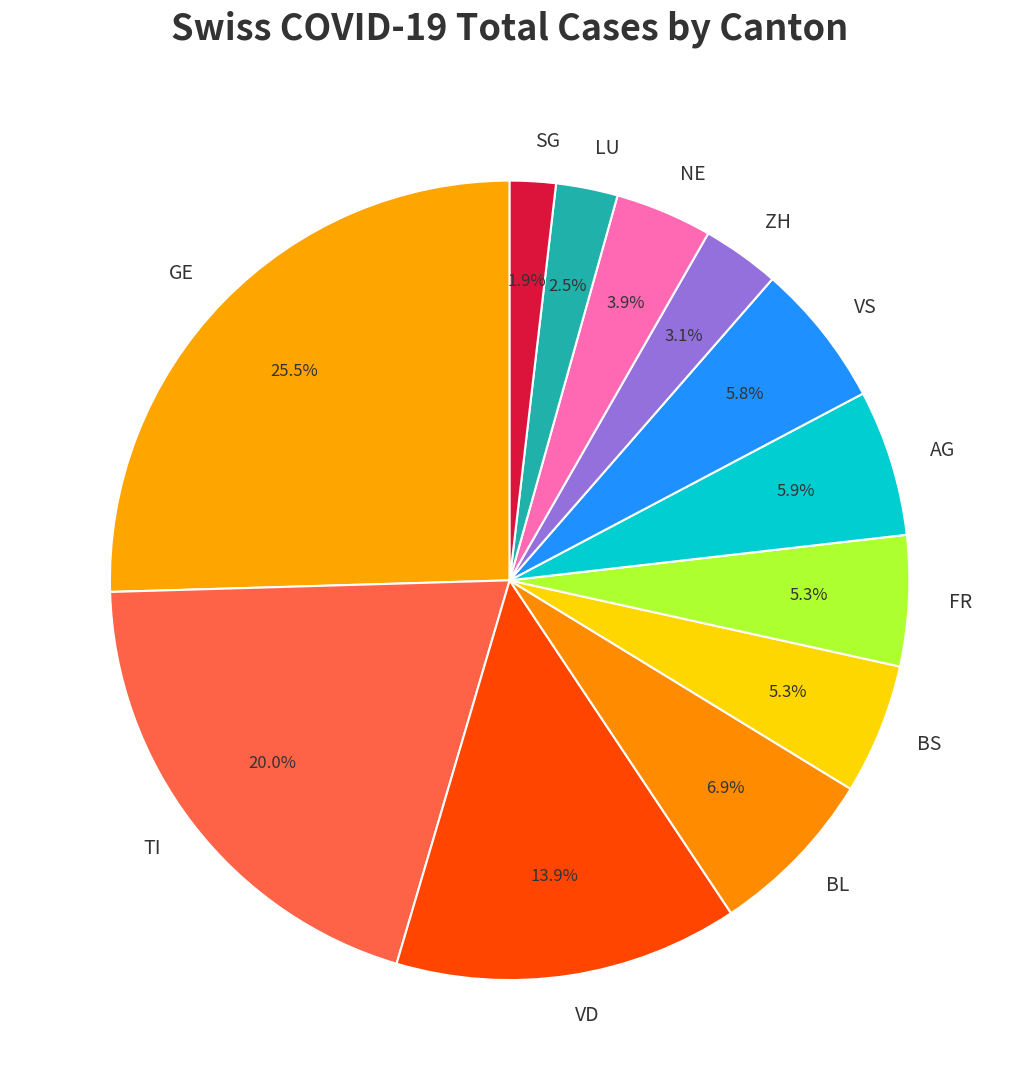

To the nearest percent, what is the average slice percentage?

8%